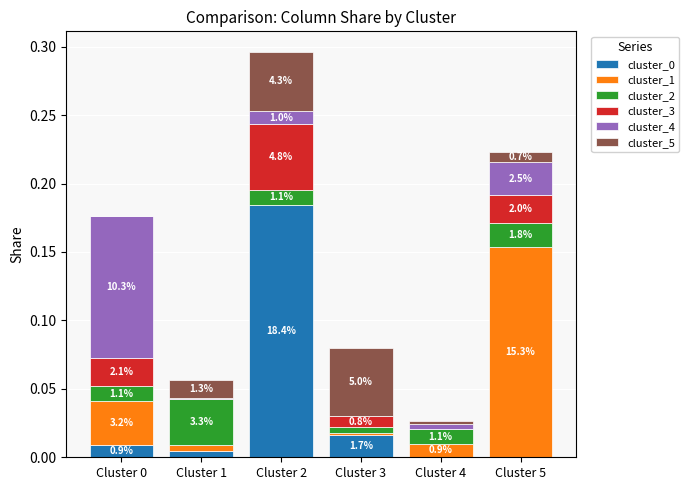

At which label is cluster_5 closest to 0?

Cluster 0